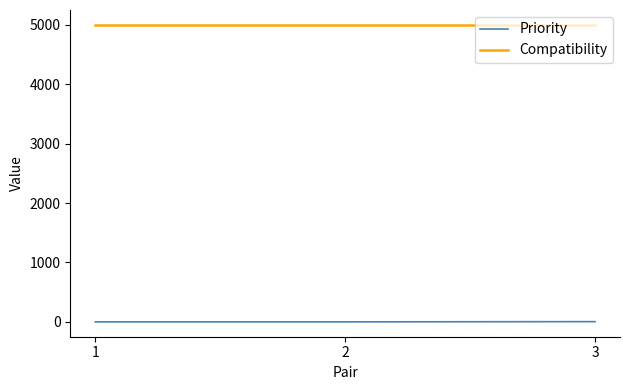

Is it true that Priority equals 0 at 2?

True